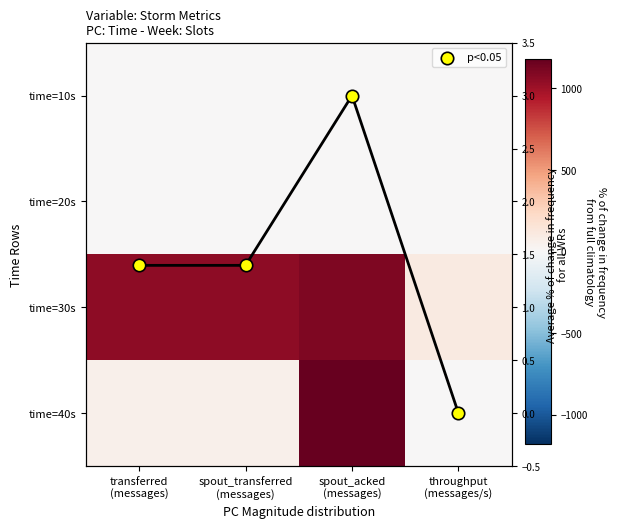

How many distinct data groups are displayed?

5